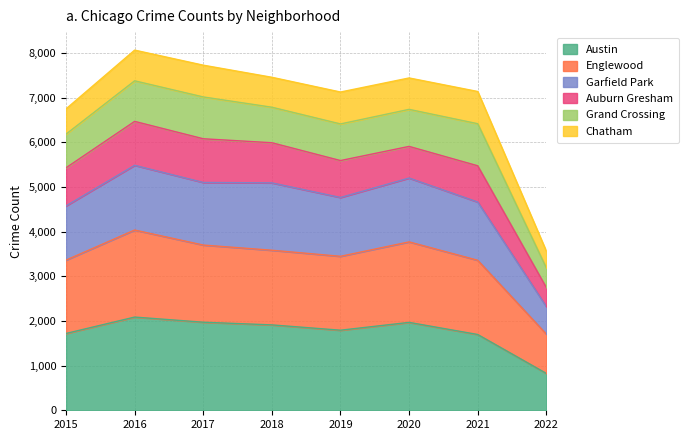

The Austin series shows 1136 at 2018. True or false?

False